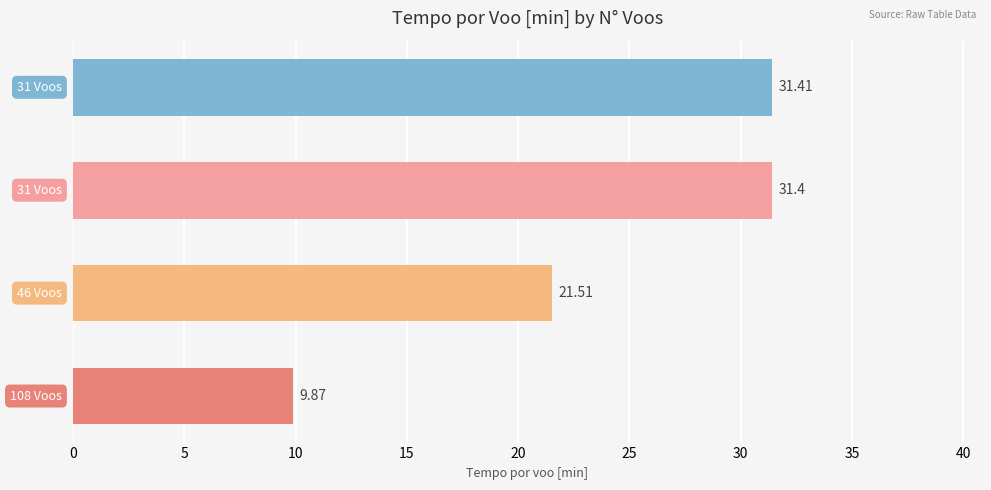

What is the difference between the maximum and second lowest values?

9.9